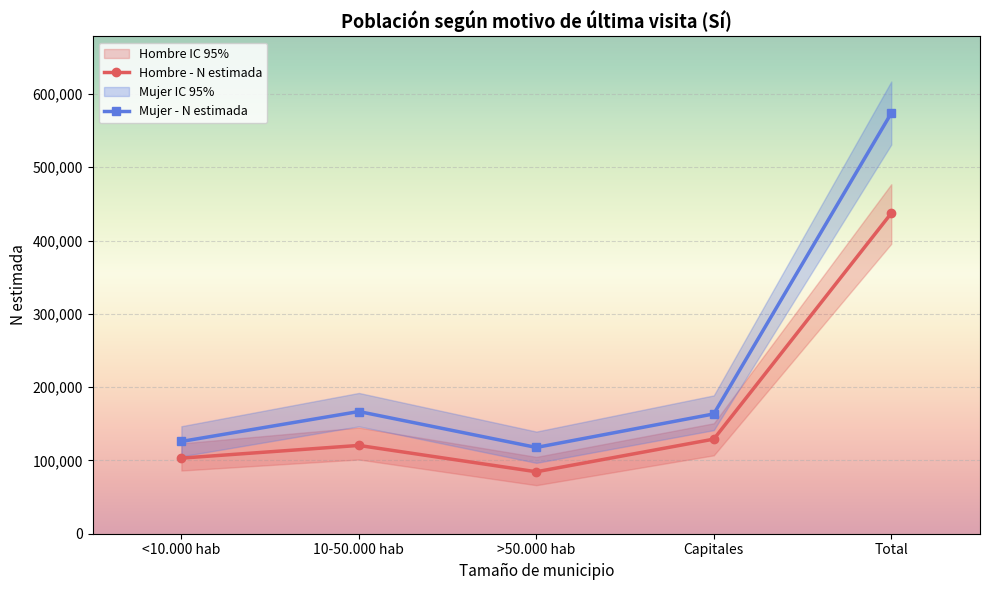

What is the label of the 2nd point from the left?

10-50.000 hab